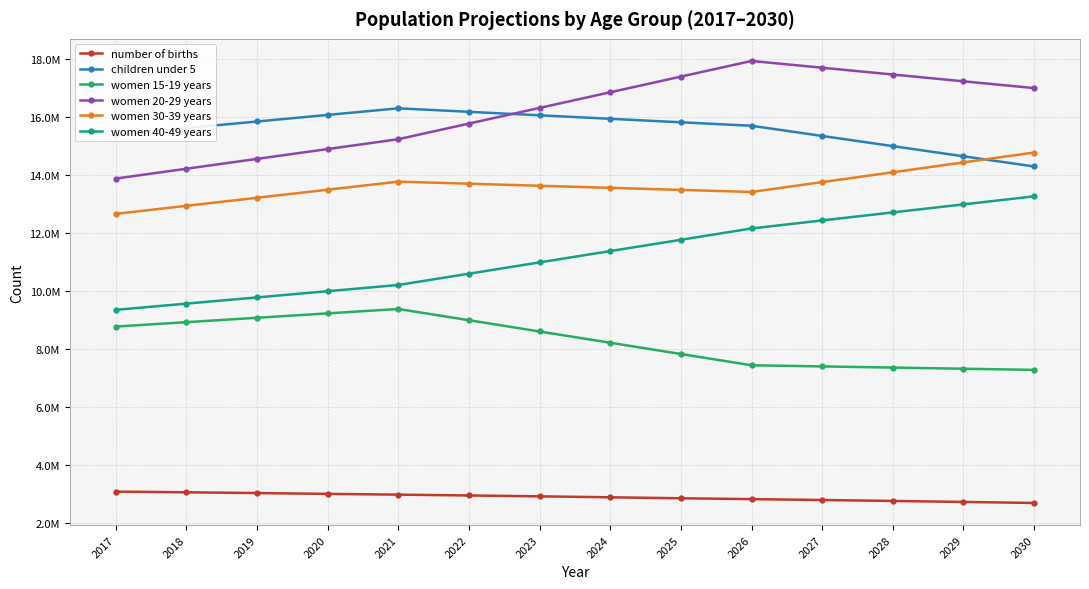

What is the maximum value shown in the chart?

17944500